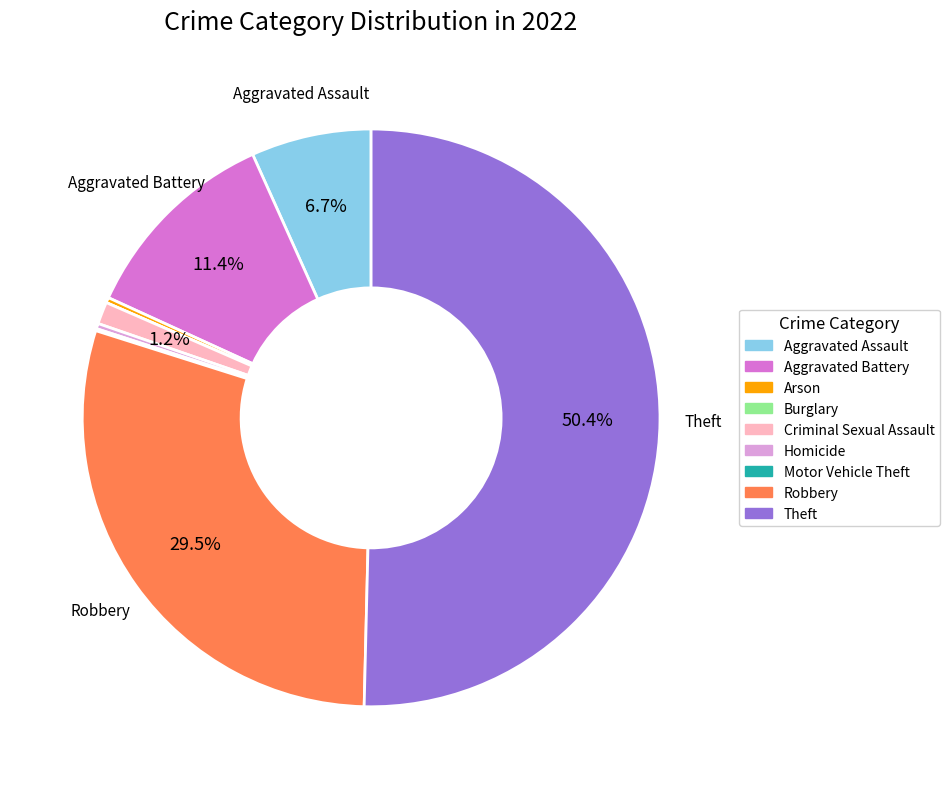

Is the sum of Theft and Aggravated Battery greater than half?

Yes